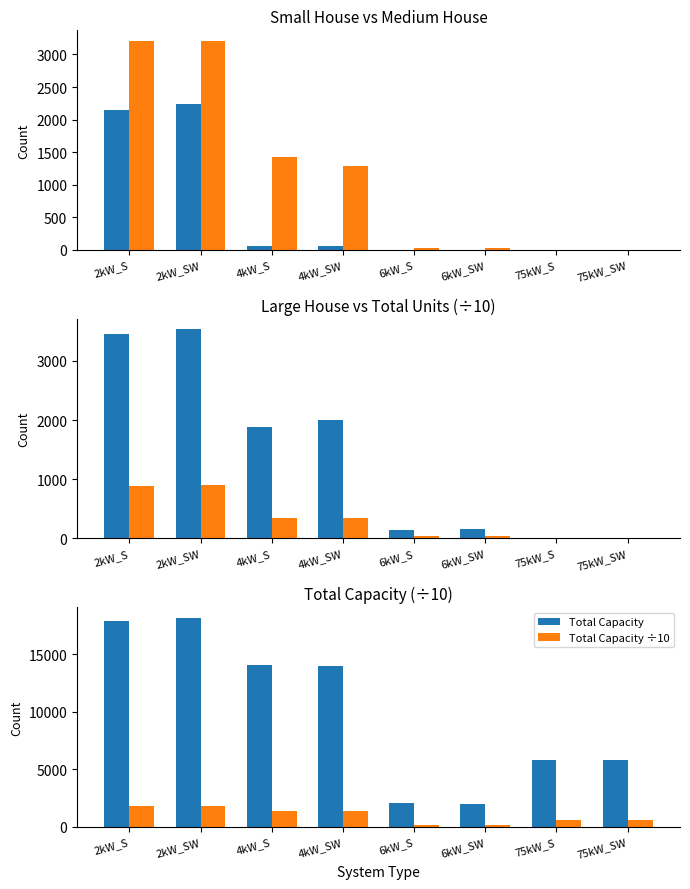

Which category has the lowest value in the Total Capacity ÷10 series?

6kW_SW